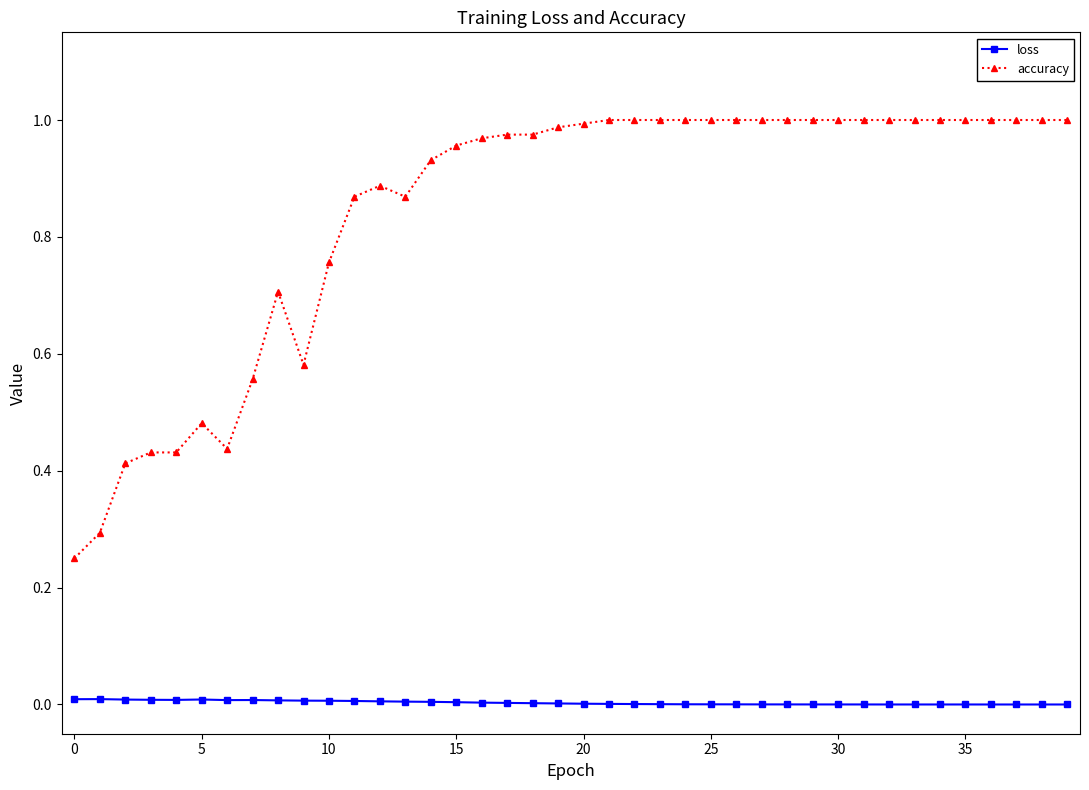

List the series in order of their overall mean, lowest first.

loss, accuracy